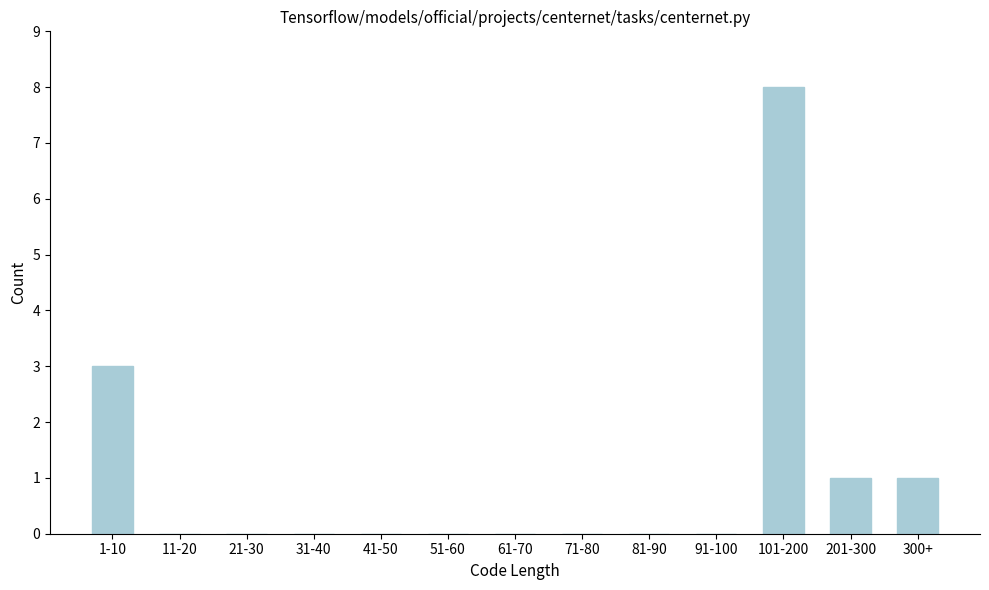

Reading right to left, what are all the values shown in this chart?

300+=1	201-300=1	101-200=8	91-100=0	81-90=0	71-80=0	61-70=0	51-60=0	41-50=0	31-40=0	21-30=0	11-20=0	1-10=3